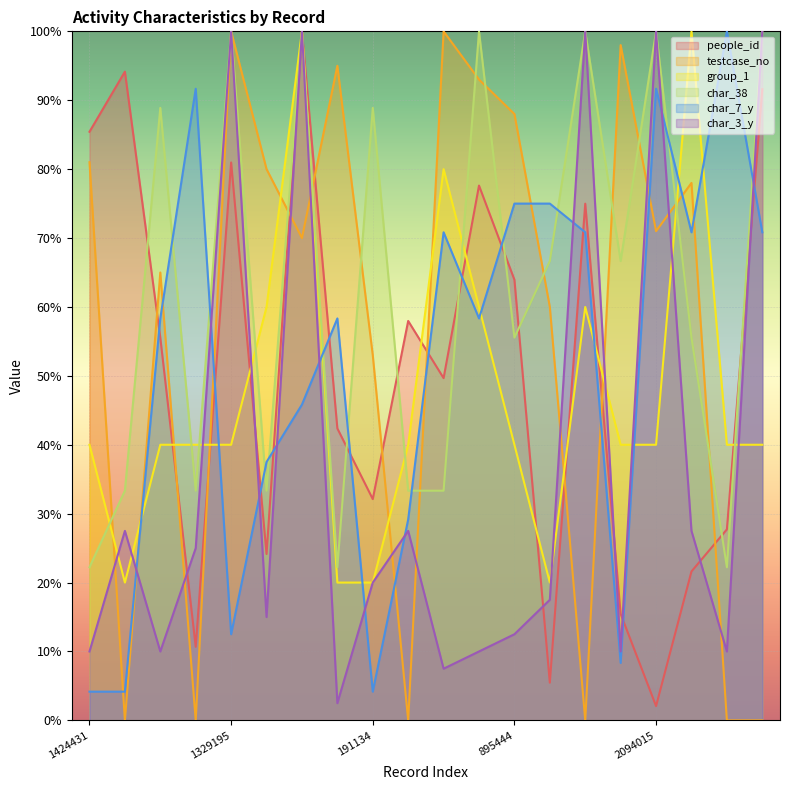

At how many categories does at least one series exceed 81?

17